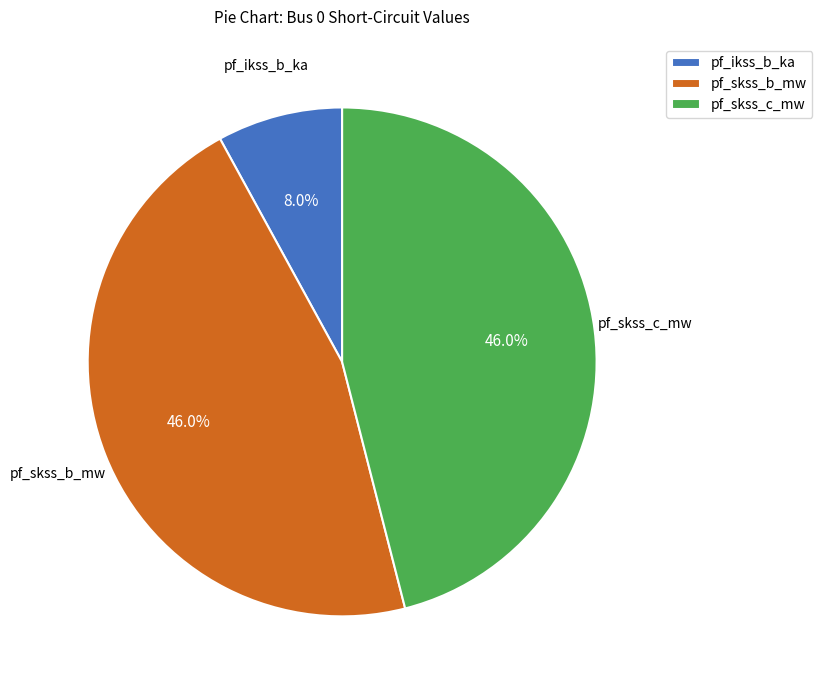

Approximately how many times larger is the value at pf_skss_c_mw compared to pf_ikss_b_ka?

5.8